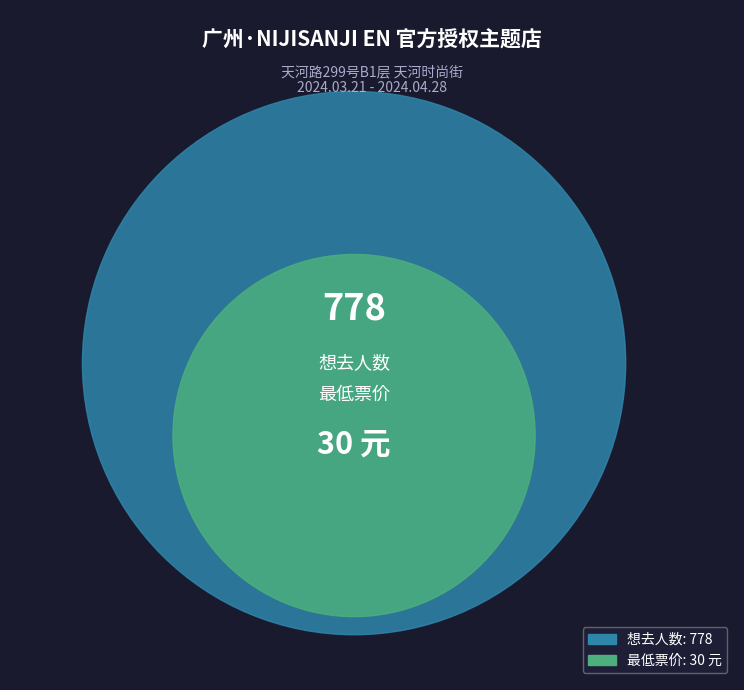

Which category has the smallest portion of the pie?

最低票价 (30)